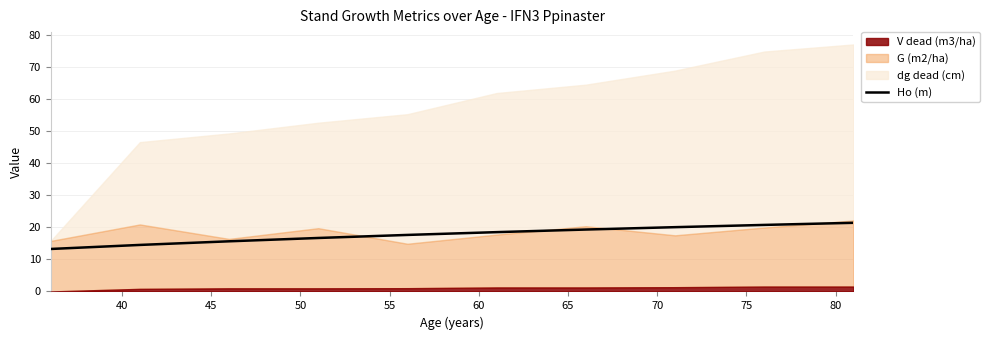

The chart shows a value of 4.3 at 60. True or false?

False